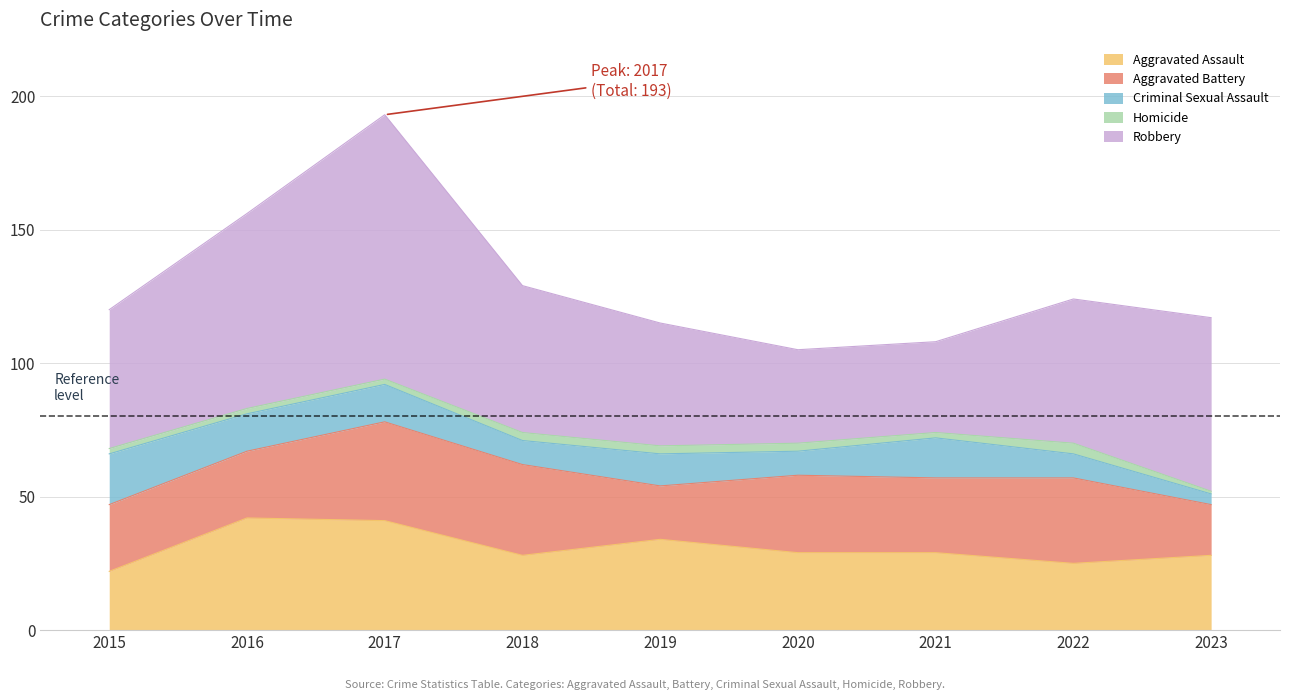

Count the number of categories in the chart.

9